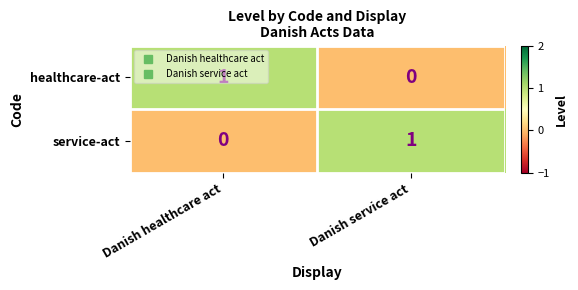

At which label is healthcare-act closest to 0?

Danish service act